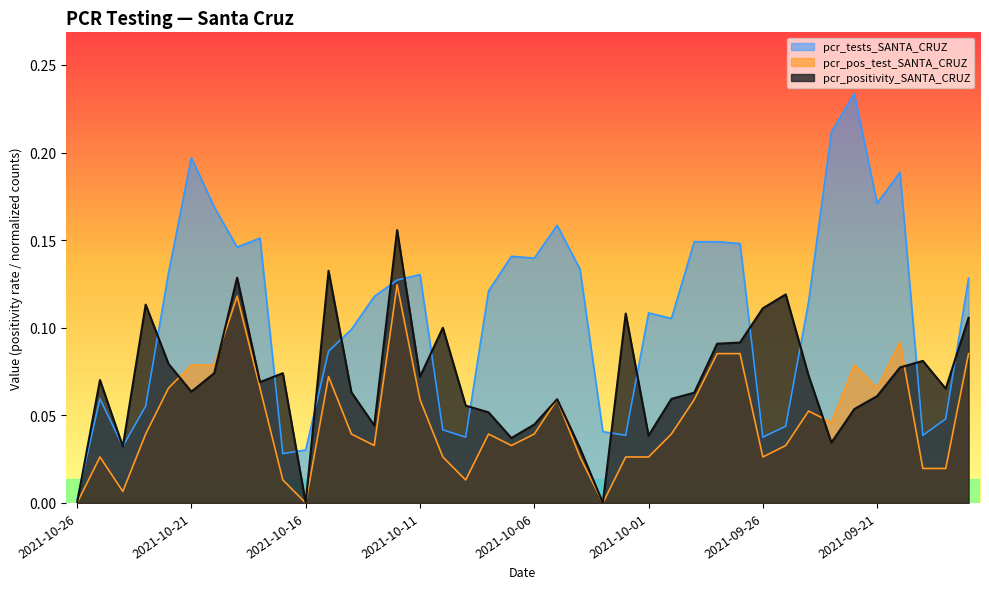

What are all the series names shown in the legend?

pcr_tests_SANTA_CRUZ, pcr_pos_test_SANTA_CRUZ, pcr_positivity_SANTA_CRUZ